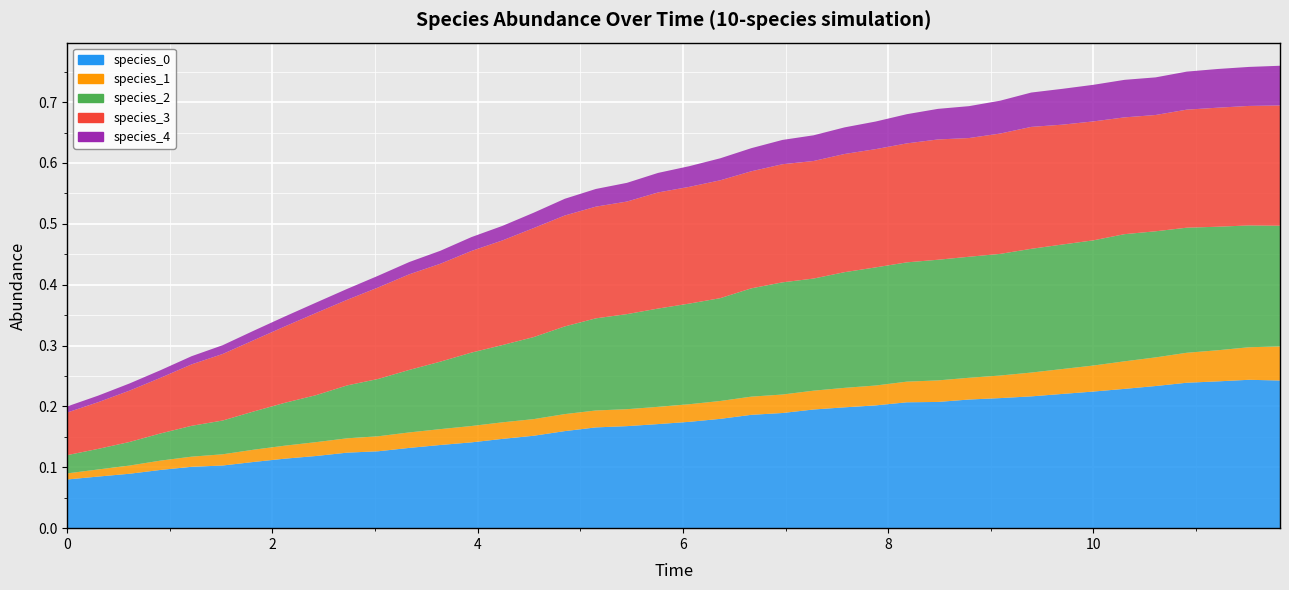

Reading left to right, extract all data points from this chart.

species_0: 0.1	0.1	0.1	0.1	0.1	0.1	0.1	0.1	0.1	0.1	0.1	0.1	0.1	0.1	0.1	0.2	0.2	0.2	0.2	0.2	0.2	0.2	0.2	0.2	0.2	0.2	0.2	0.2	0.2	0.2	0.2	0.2	0.2	0.2	0.2	0.2	0.2	0.2	0.2	0.2
species_1: 0.0	0.0	0.0	0.0	0.0	0.0	0.0	0.0	0.0	0.0	0.0	0.0	0.0	0.0	0.0	0.0	0.0	0.0	0.0	0.0	0.0	0.0	0.0	0.0	0.0	0.0	0.0	0.0	0.0	0.0	0.0	0.0	0.0	0.0	0.0	0.0	0.0	0.1	0.1	0.1
species_2: 0.0	0.0	0.0	0.0	0.1	0.1	0.1	0.1	0.1	0.1	0.1	0.1	0.1	0.1	0.1	0.1	0.1	0.2	0.2	0.2	0.2	0.2	0.2	0.2	0.2	0.2	0.2	0.2	0.2	0.2	0.2	0.2	0.2	0.2	0.2	0.2	0.2	0.2	0.2	0.2
species_3: 0.1	0.1	0.1	0.1	0.1	0.1	0.1	0.1	0.1	0.1	0.2	0.2	0.2	0.2	0.2	0.2	0.2	0.2	0.2	0.2	0.2	0.2	0.2	0.2	0.2	0.2	0.2	0.2	0.2	0.2	0.2	0.2	0.2	0.2	0.2	0.2	0.2	0.2	0.2	0.2
species_4: 0.0	0.0	0.0	0.0	0.0	0.0	0.0	0.0	0.0	0.0	0.0	0.0	0.0	0.0	0.0	0.0	0.0	0.0	0.0	0.0	0.0	0.0	0.0	0.0	0.0	0.0	0.0	0.0	0.1	0.1	0.1	0.1	0.1	0.1	0.1	0.1	0.1	0.1	0.1	0.1